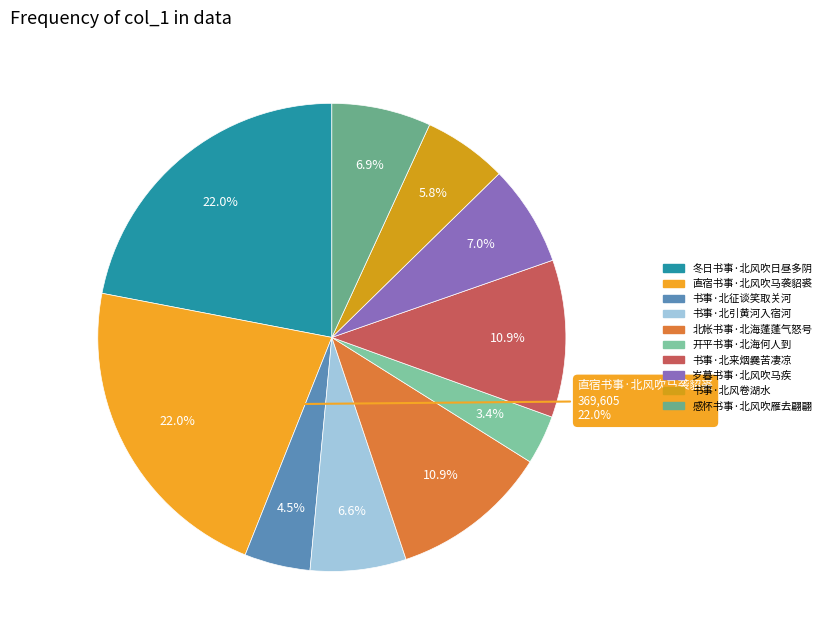

Between 开平书事·北海何人到 and 岁暮书事·北风吹马疾, which is larger?

岁暮书事·北风吹马疾